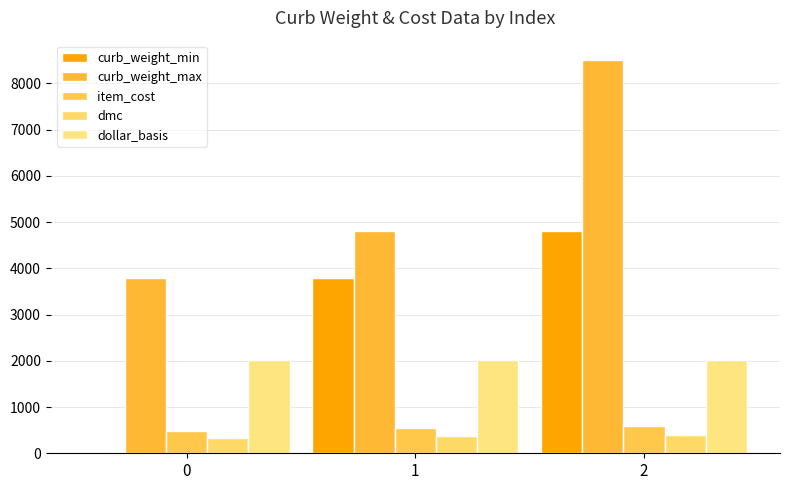

Where is curb_weight_max nearest to the value 6150?

1